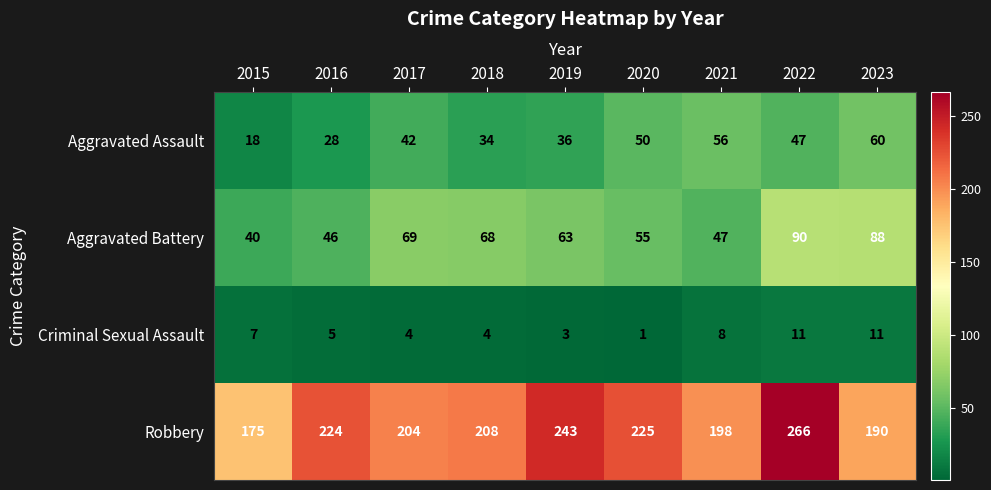

Which category has the lowest value across all series?

2020